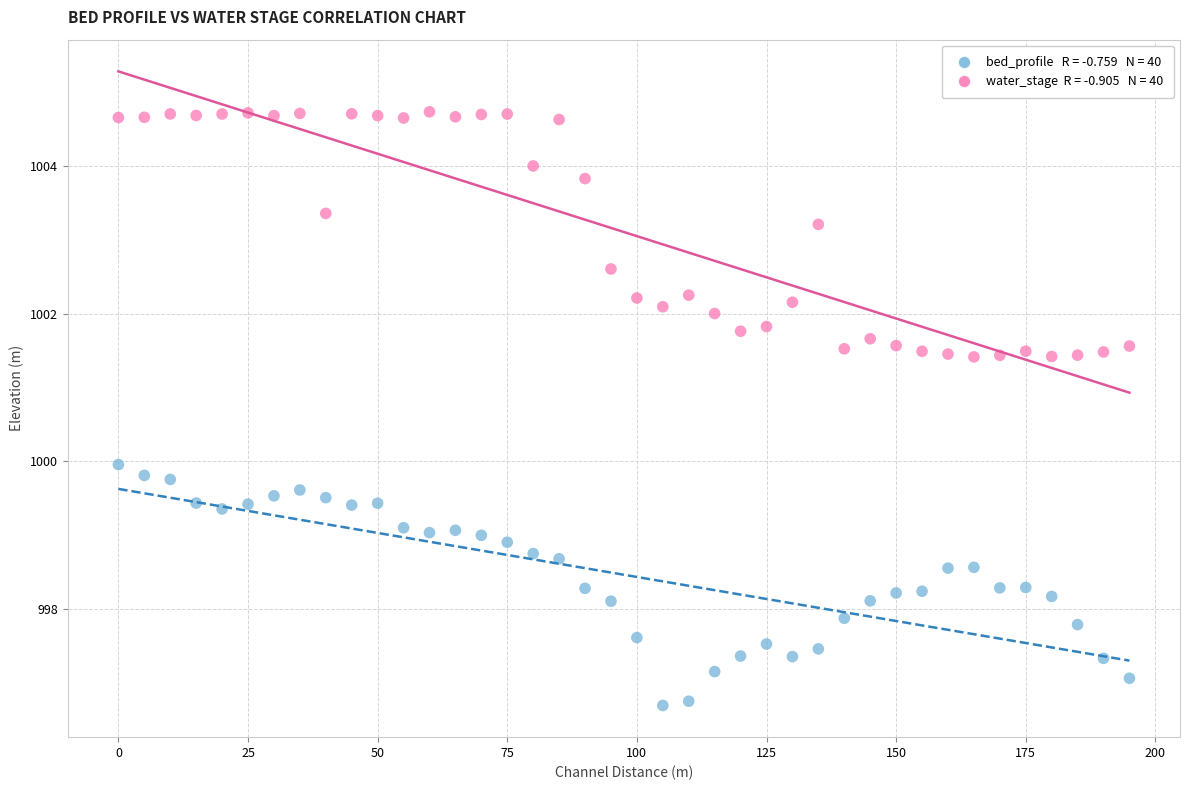

Across all data points, what is the range of Y values (max minus min)?

8.0